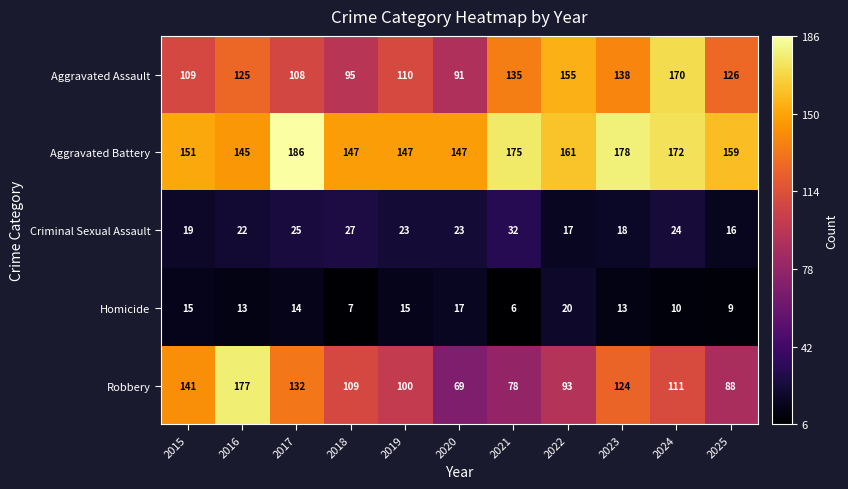

How many categories are shown in the chart?

11